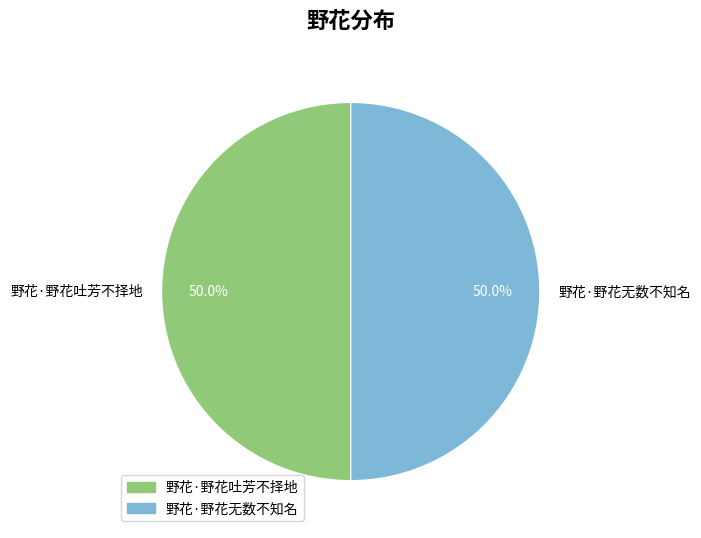

The 野花·野花吐芳不择地 slice represents 50% of the pie. True or false?

True